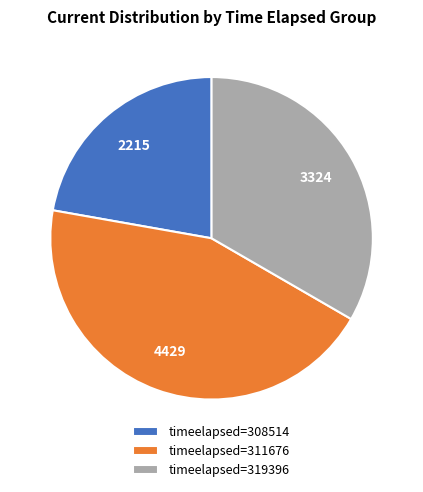

Which slice is the largest?

timeelapsed=311676